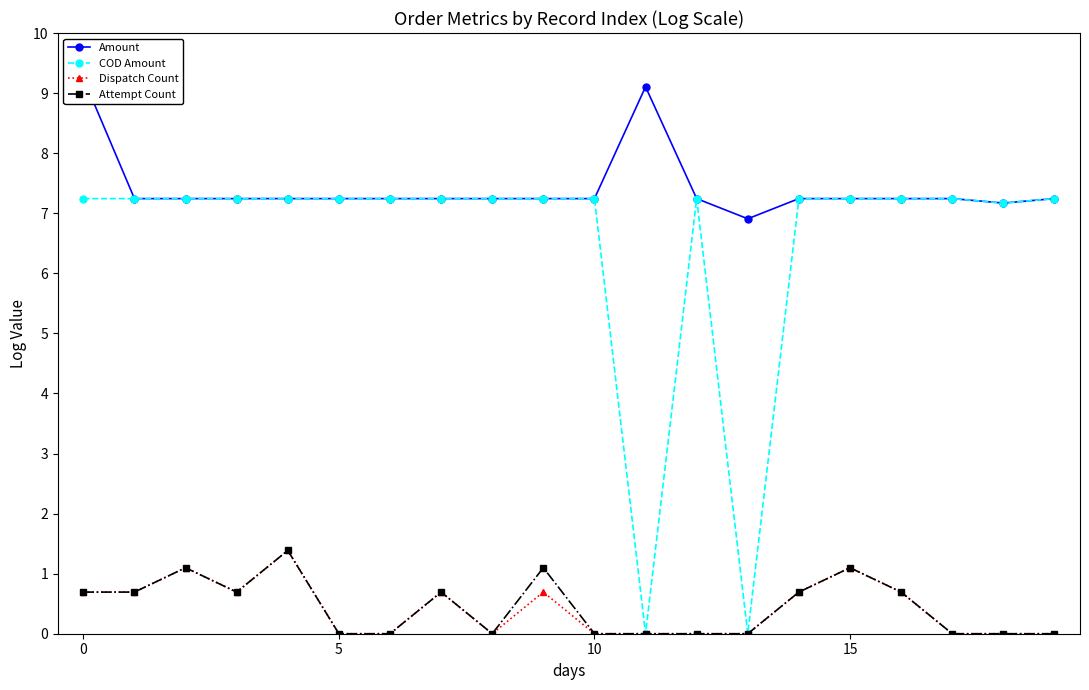

What is the greatest value displayed?

9.2